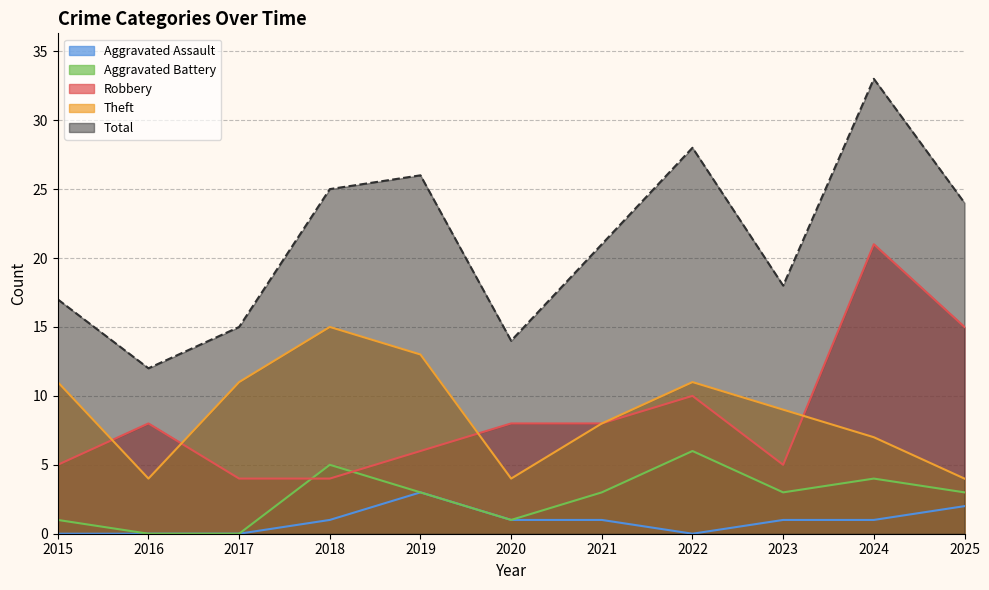

What is the value of the Aggravated Battery point at the 7th from the left?

3